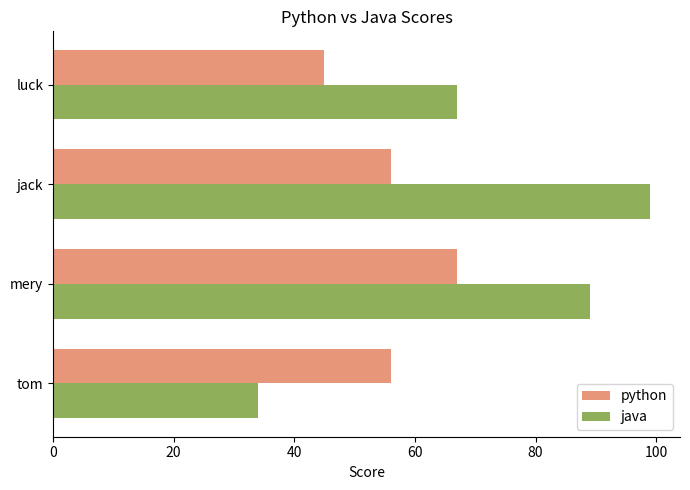

What is the average value of the java series?

72